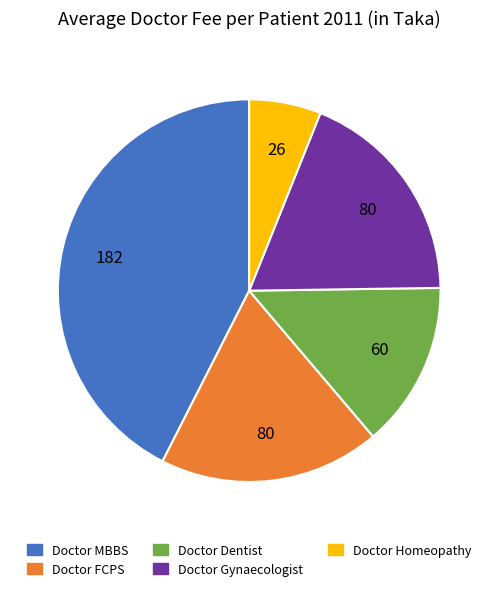

Is the sum of Doctor MBBS and Doctor Gynaecologist greater than half?

Yes